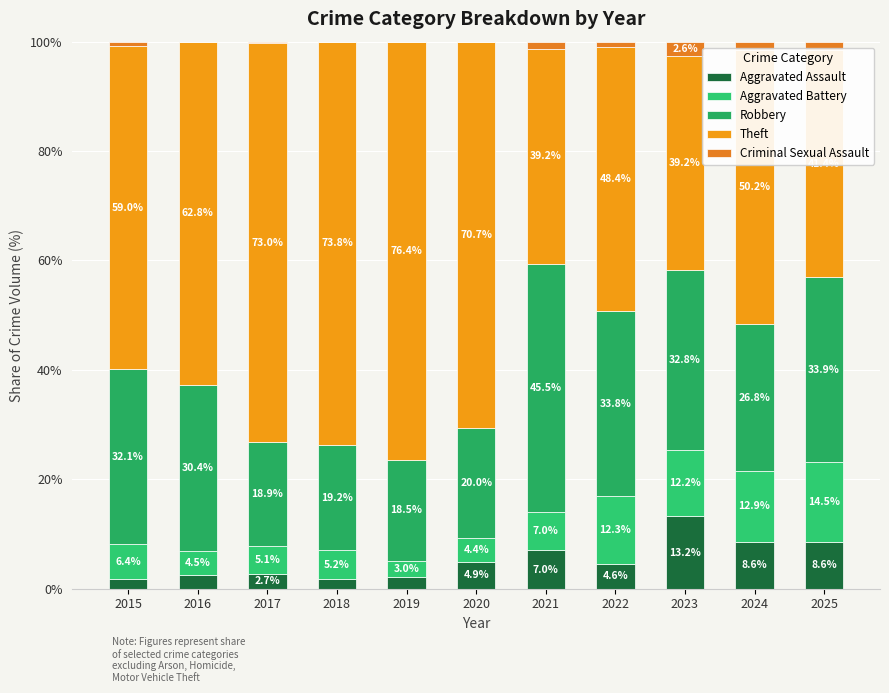

At which label does Aggravated Assault reach its minimum?

2015